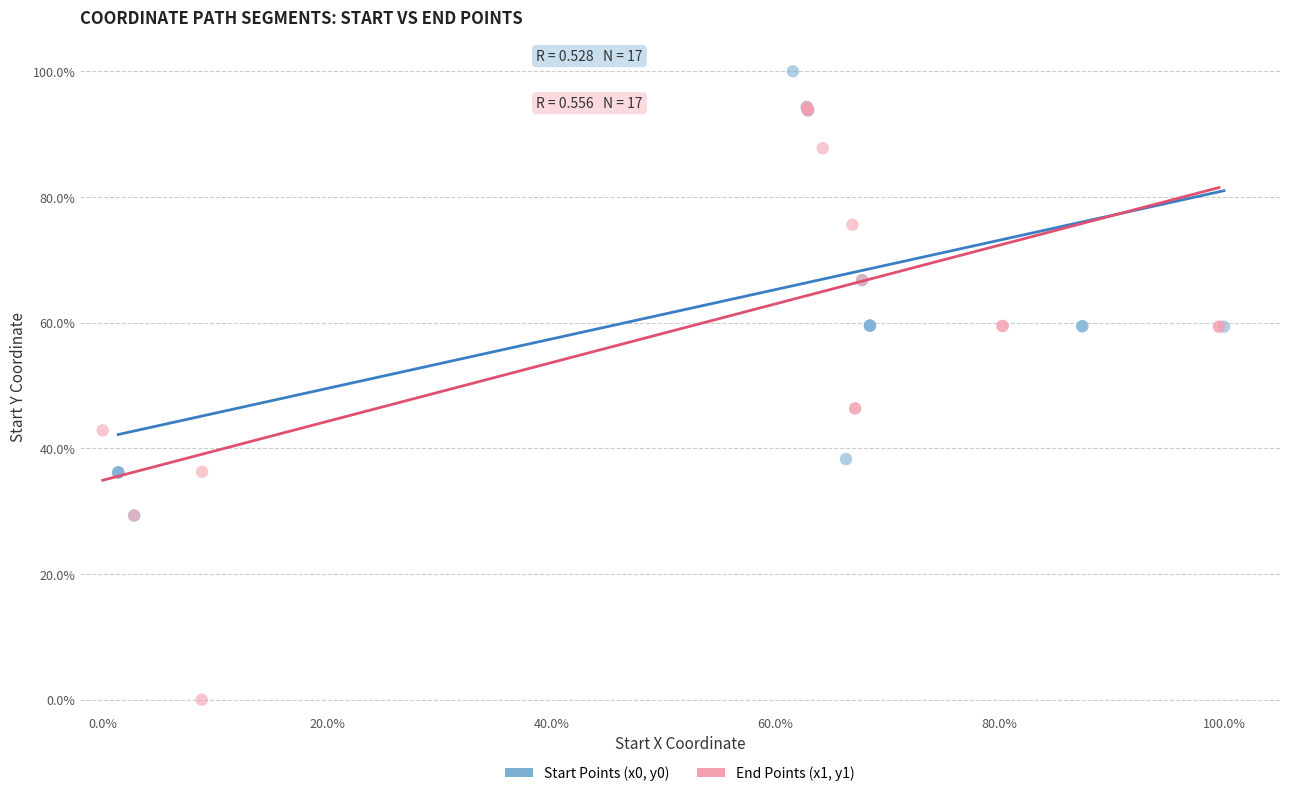

Which series contains the highest Y value?

Start Points (x0, y0)